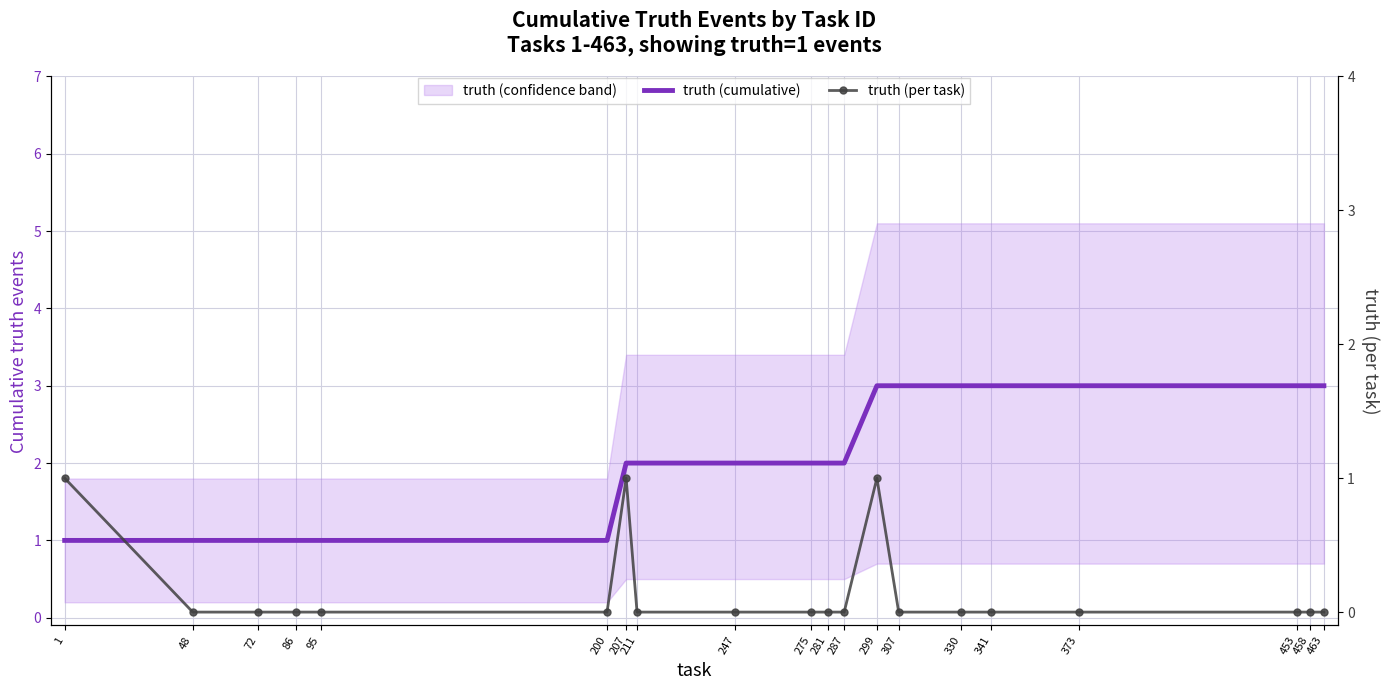

True or false: truth (per task) and truth (cumulative) cross at least once.

False